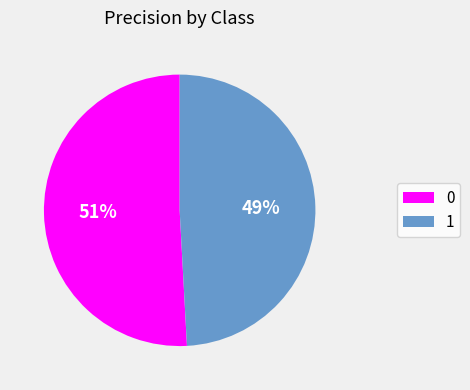

Does any single category account for the majority?

Yes